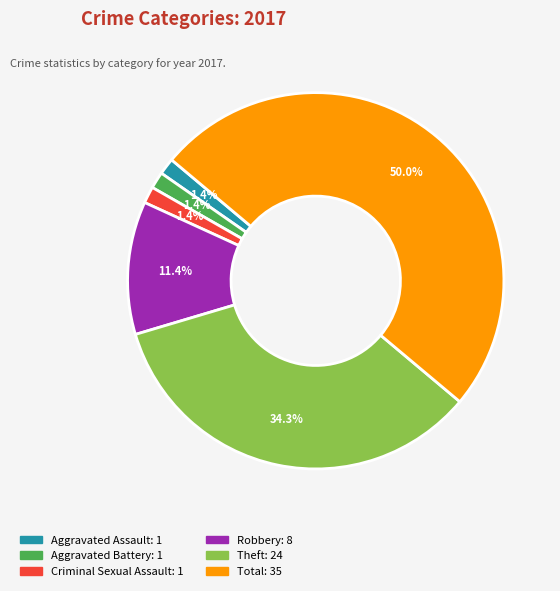

To the nearest percent, what is the difference between the largest and smallest slice percentages?

49%